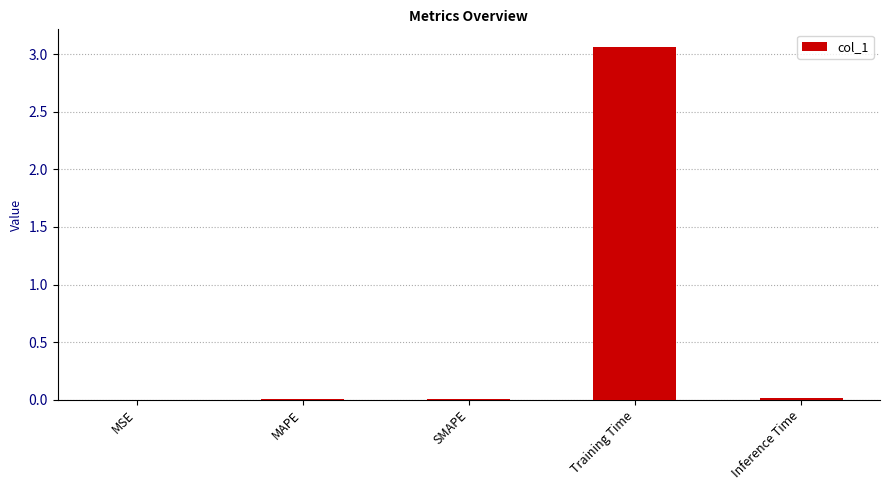

Are the bars horizontal?

No